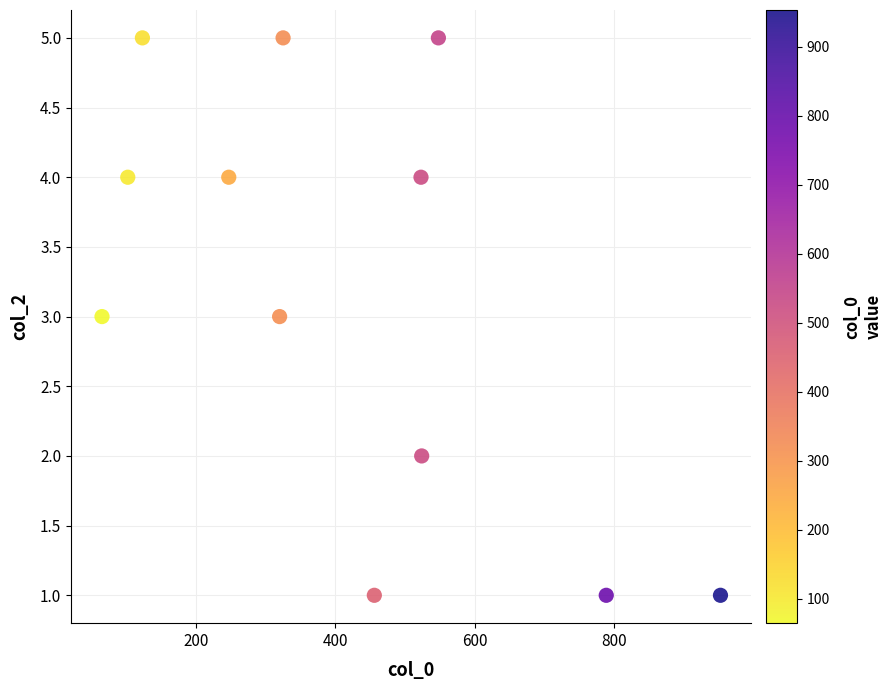

What is the range of X values (max minus min)?

888